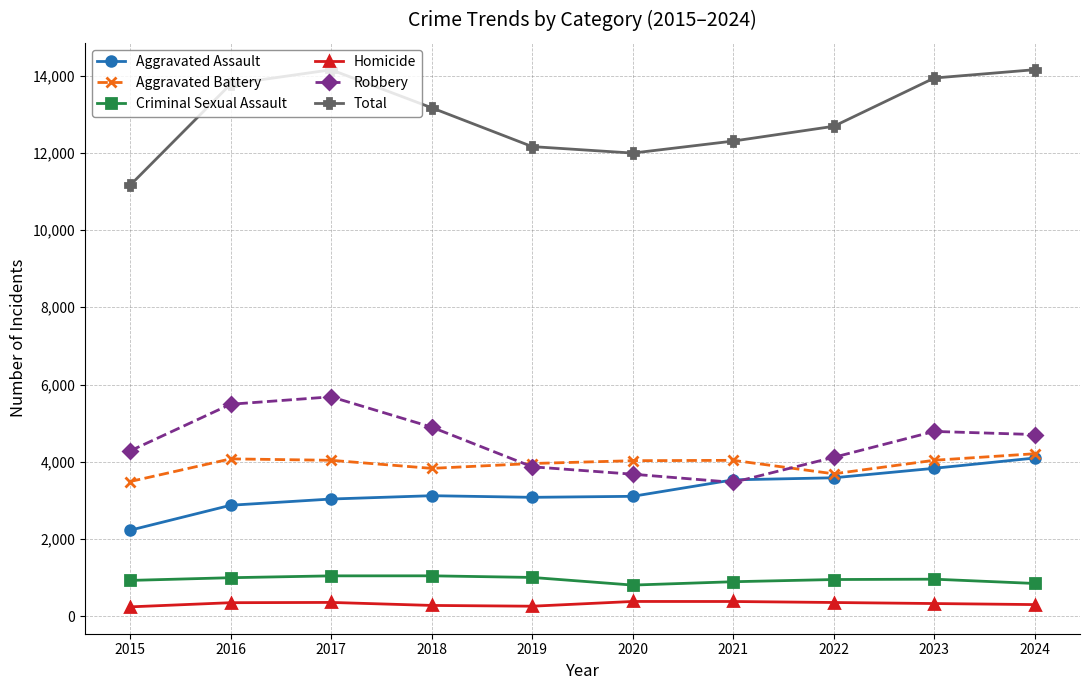

What is the sum of the Aggravated Battery values at 2023 and 2015?

7525